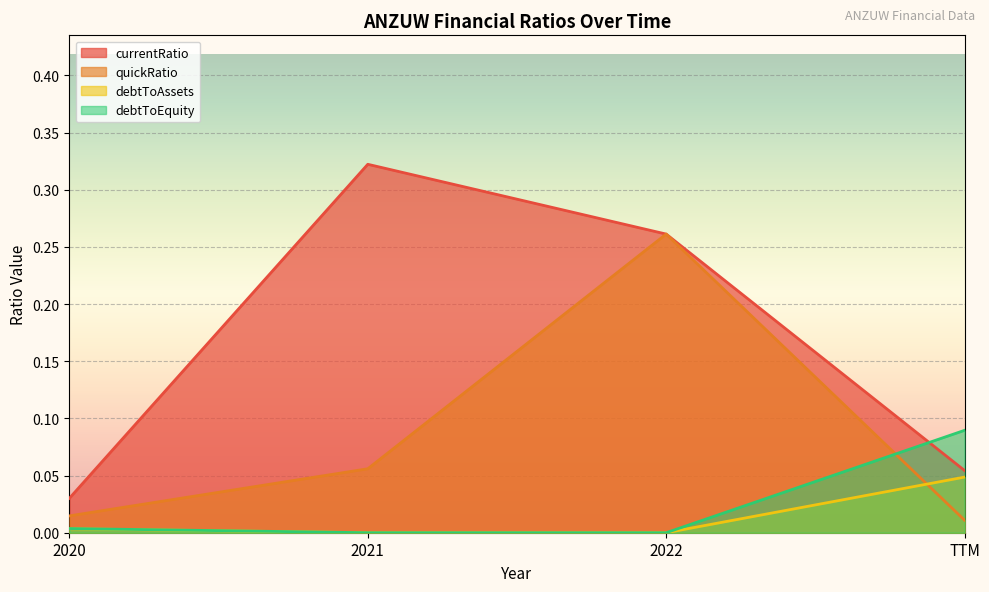

What is the label of the 1st point from the right?

TTM